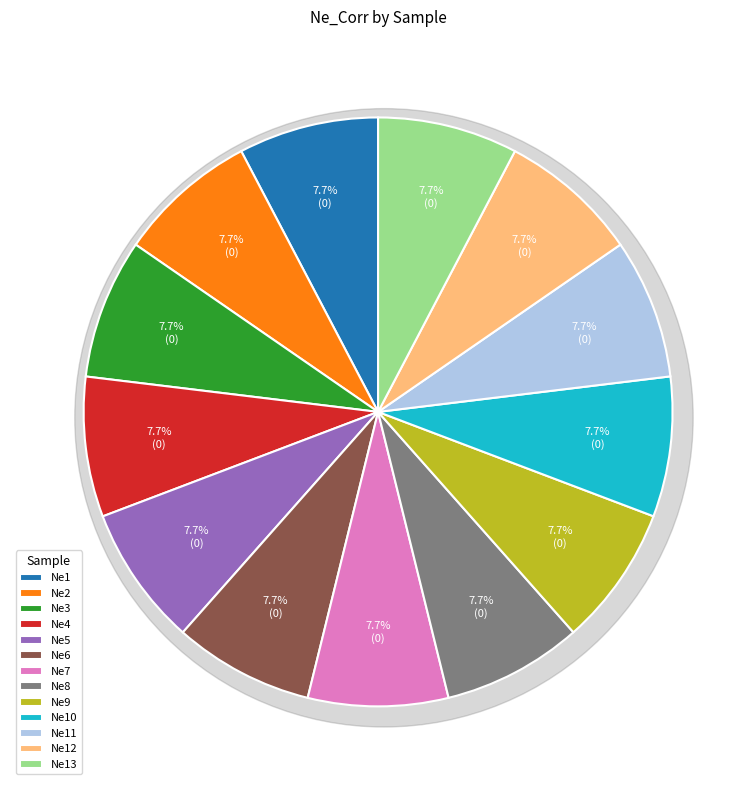

To the nearest percent, what portion does Ne5 represent?

8%